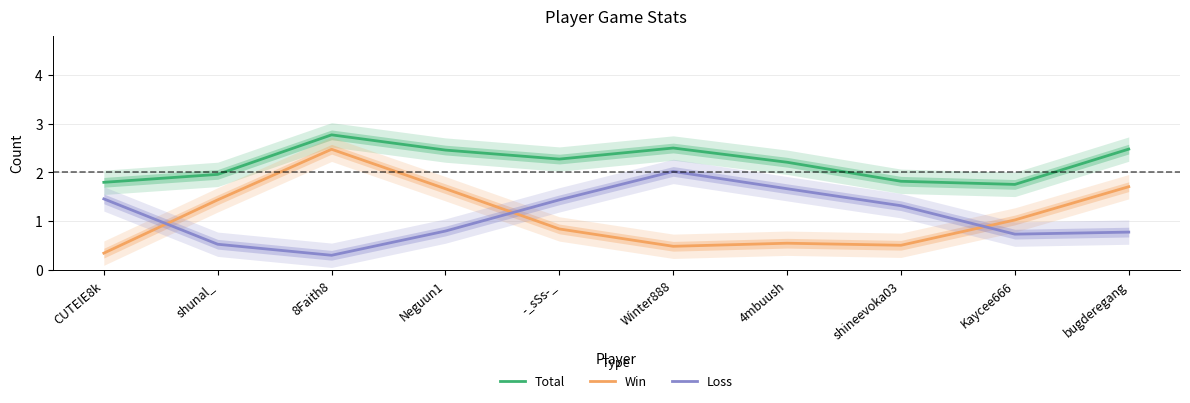

How many distinct data groups are displayed?

3